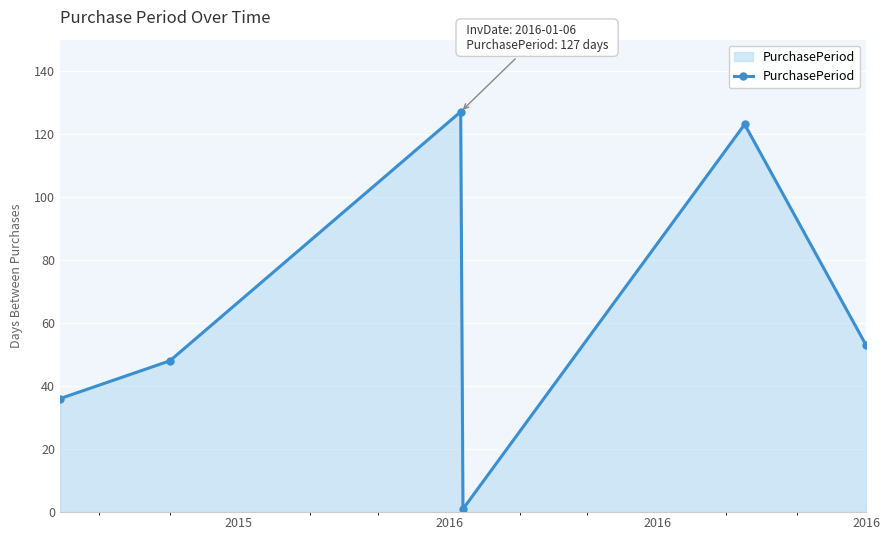

What is the difference between the maximum and minimum values?

126